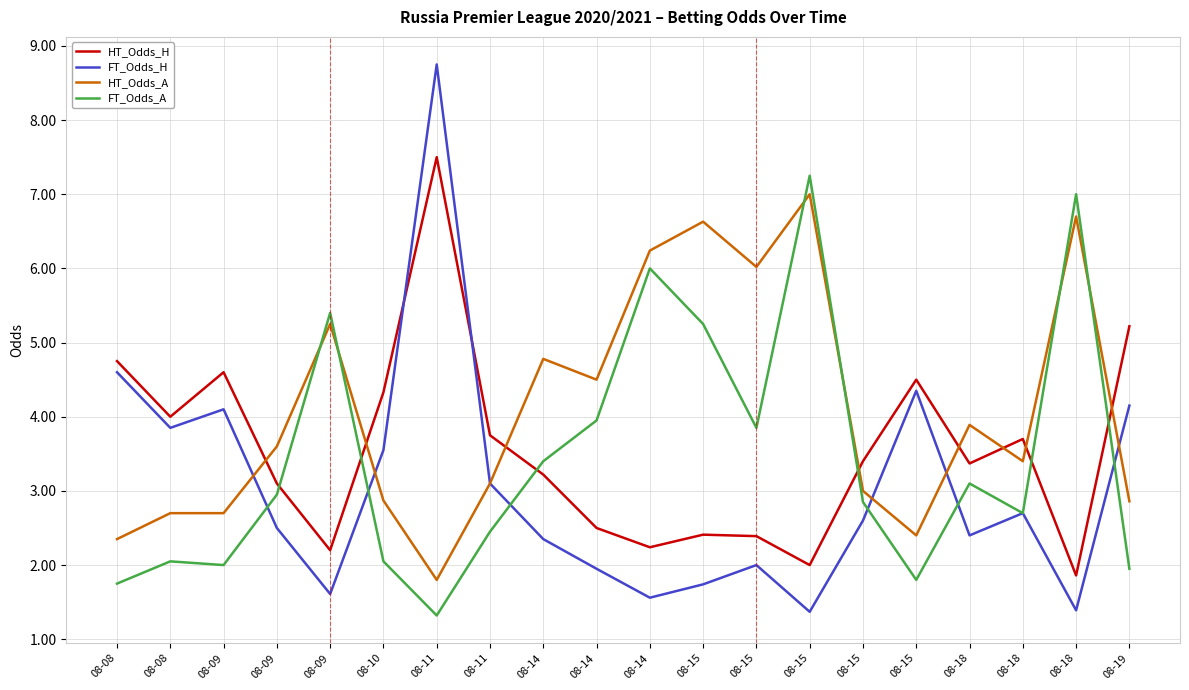

How many times do HT_Odds_H and HT_Odds_A cross each other?

8